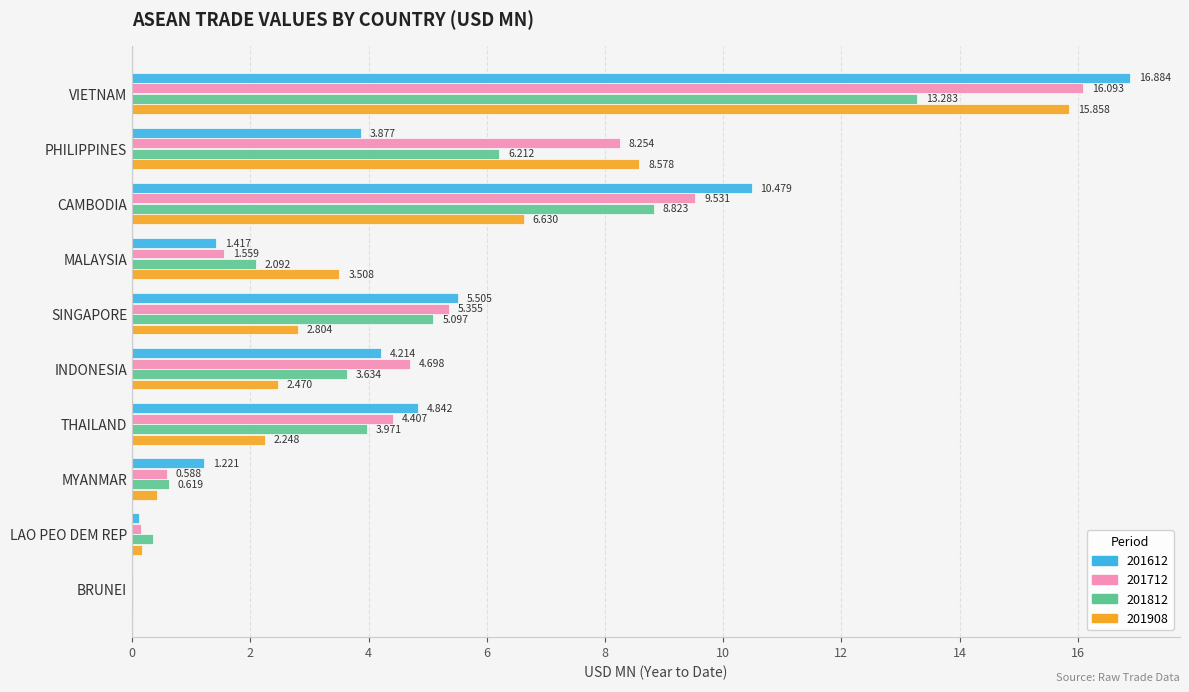

At which category is the sum across all series the highest?

VIETNAM